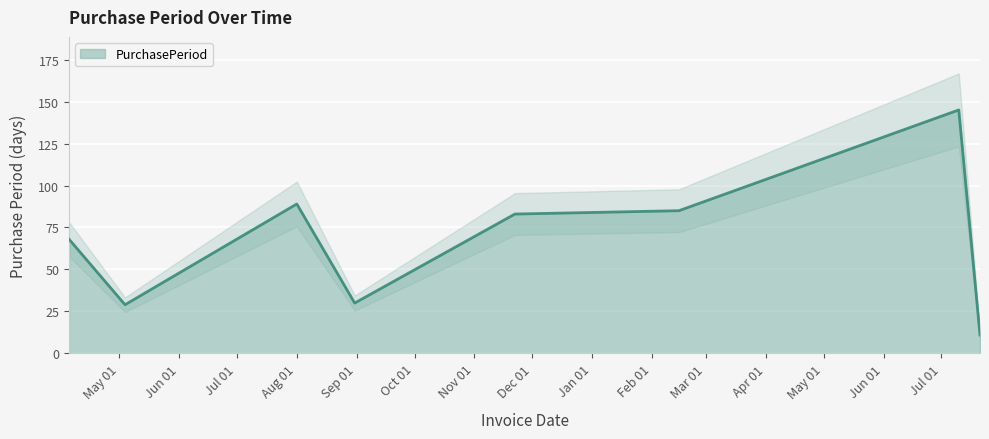

Between 2017-07-10 and 2016-04-05, which is larger?

2017-07-10